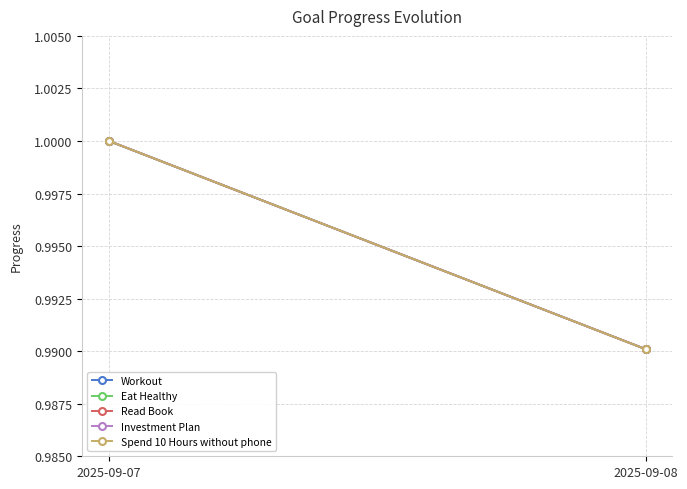

Between 2025-09-07 and 2025-09-08, which series saw the biggest shift?

Workout